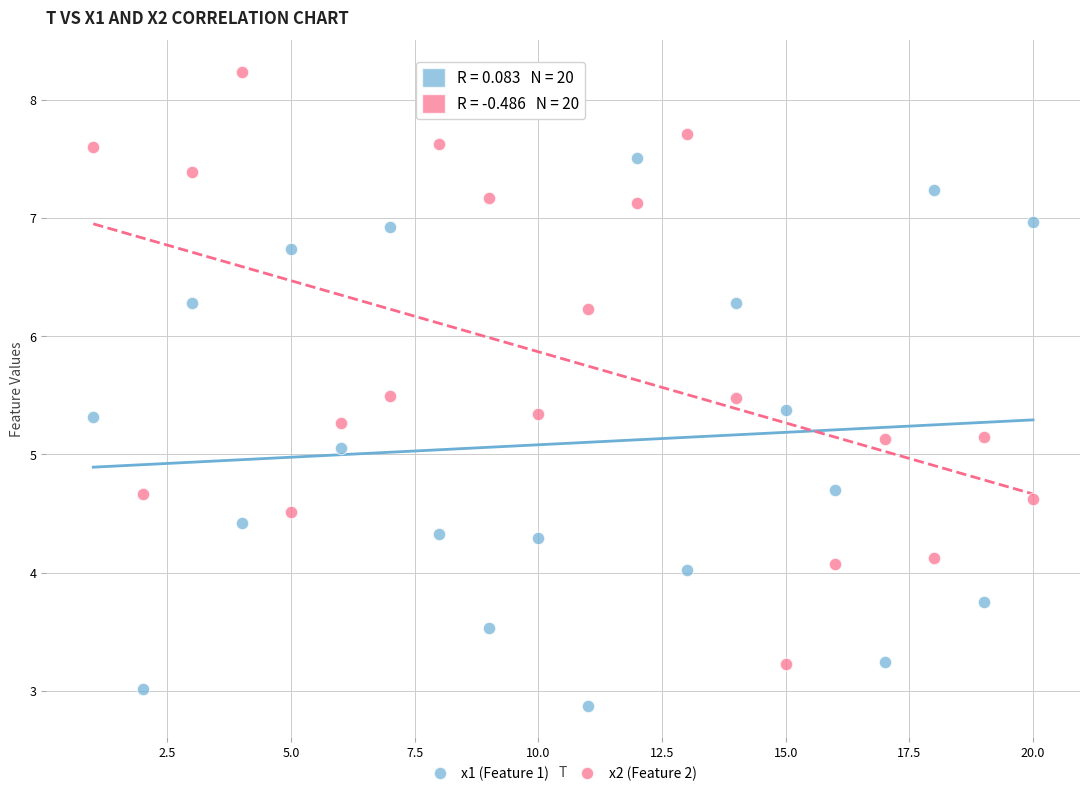

Across all data points, what is the range of Y values (max minus min)?

5.4